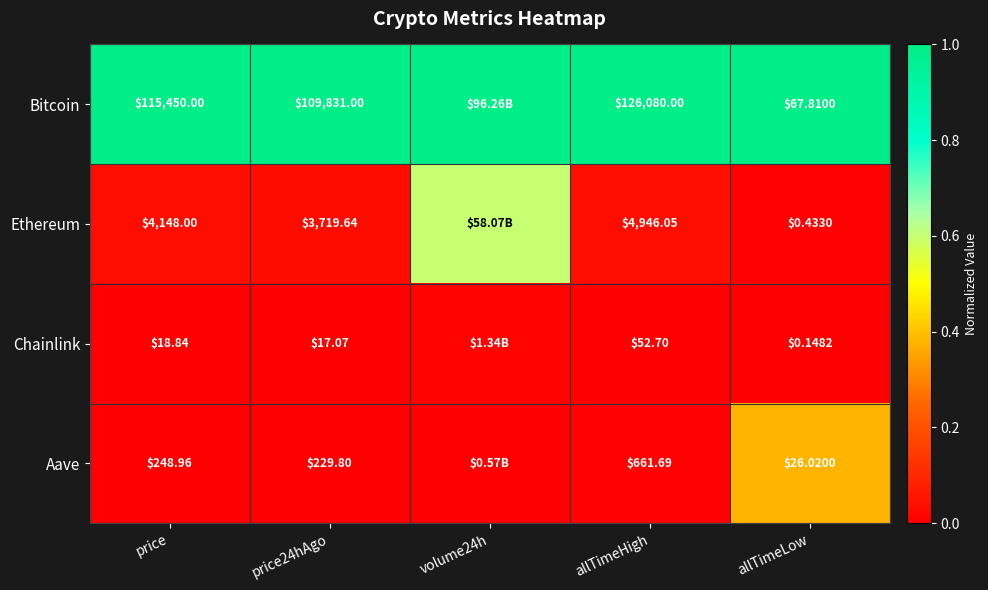

At allTimeHigh, list the series in order from smallest to largest.

Chainlink, Aave, Ethereum, Bitcoin